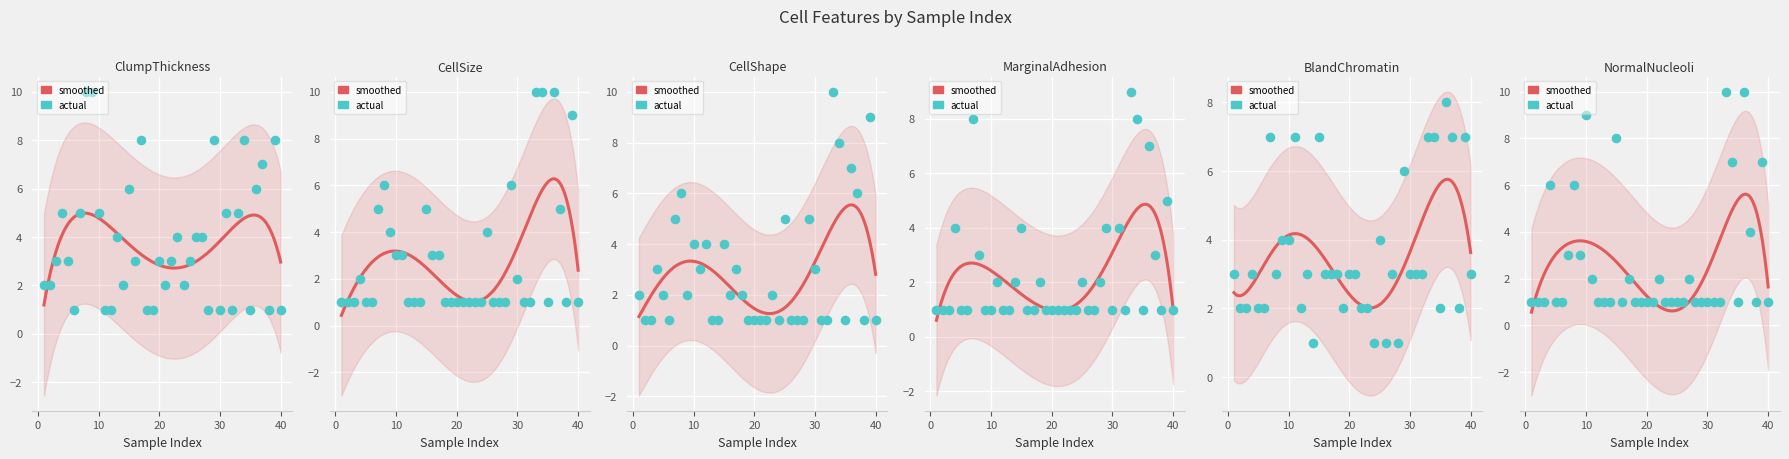

What is the total value across all series at 7?

33